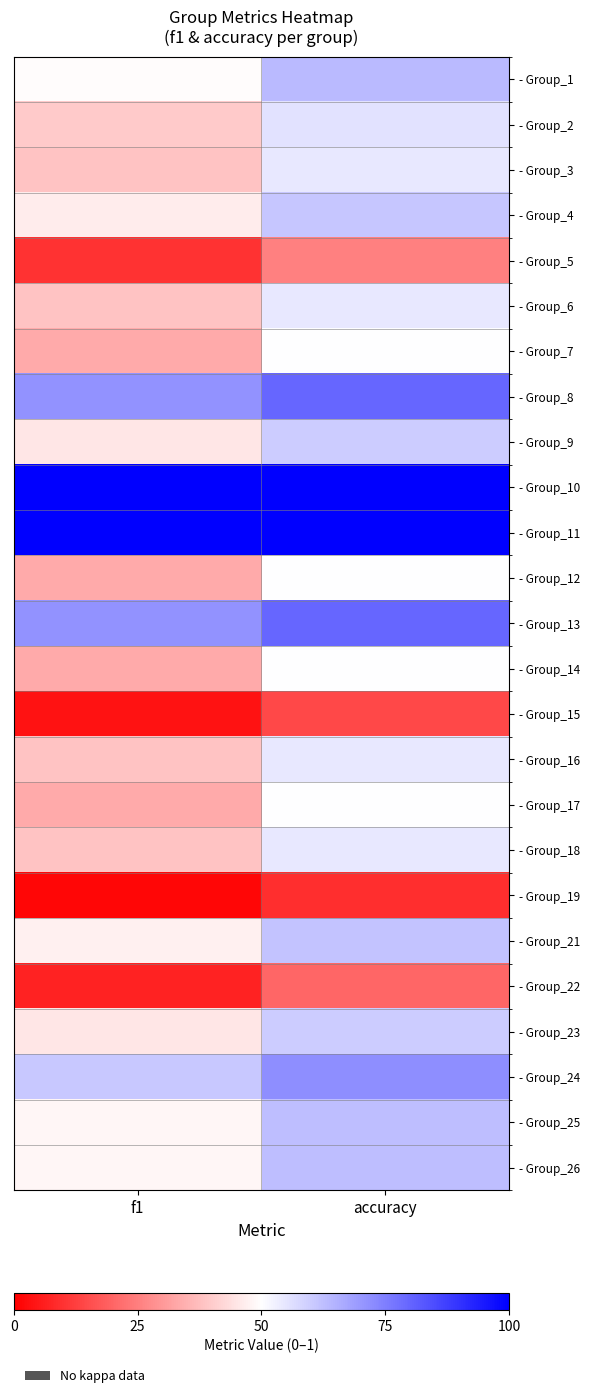

Reading left to right, list all the values displayed in this chart.

- Group_1: f1=0.5	accuracy=0.6
- Group_2: f1=0.4	accuracy=0.6
- Group_3: f1=0.4	accuracy=0.5
- Group_4: f1=0.5	accuracy=0.6
- Group_5: f1=0.1	accuracy=0.2
- Group_6: f1=0.4	accuracy=0.5
- Group_7: f1=0.3	accuracy=0.5
- Group_8: f1=0.7	accuracy=0.8
- Group_9: f1=0.5	accuracy=0.6
- Group_10: f1=1.0	accuracy=1.0
- Group_11: f1=1.0	accuracy=1.0
- Group_12: f1=0.3	accuracy=0.5
- Group_13: f1=0.7	accuracy=0.8
- Group_14: f1=0.3	accuracy=0.5
- Group_15: f1=0.0	accuracy=0.1
- Group_16: f1=0.4	accuracy=0.5
- Group_17: f1=0.3	accuracy=0.5
- Group_18: f1=0.4	accuracy=0.5
- Group_19: f1=0.0	accuracy=0.1
- Group_21: f1=0.5	accuracy=0.6
- Group_22: f1=0.1	accuracy=0.2
- Group_23: f1=0.5	accuracy=0.6
- Group_24: f1=0.6	accuracy=0.7
- Group_25: f1=0.5	accuracy=0.6
- Group_26: f1=0.5	accuracy=0.6